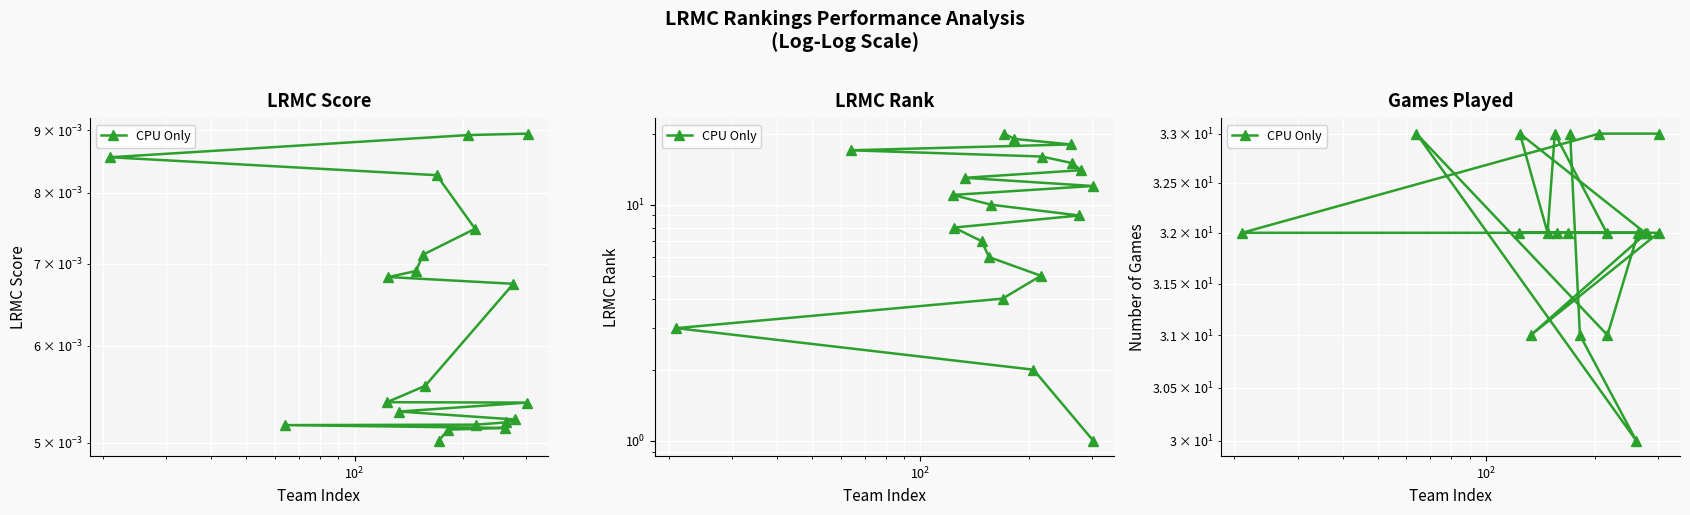

How many points are lower than both their immediate neighbors (excluding endpoints)?

4